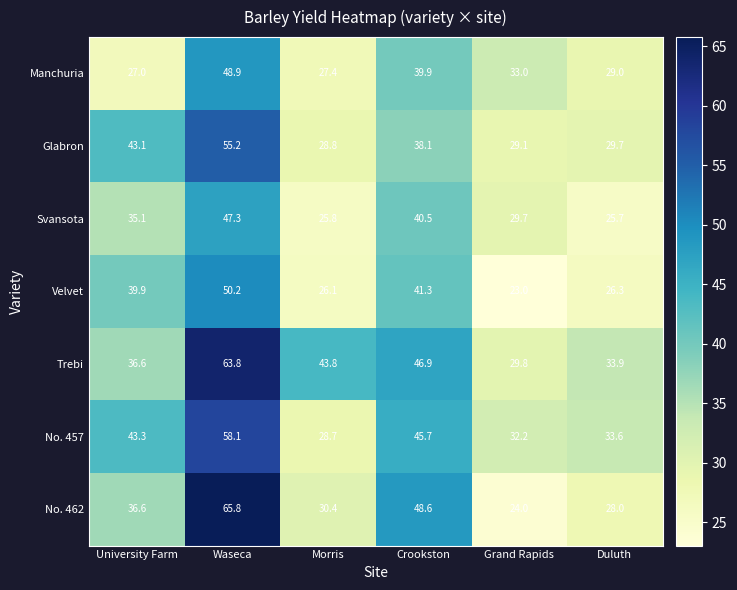

What is the approximate value of No. 457 at Crookston?

45.7